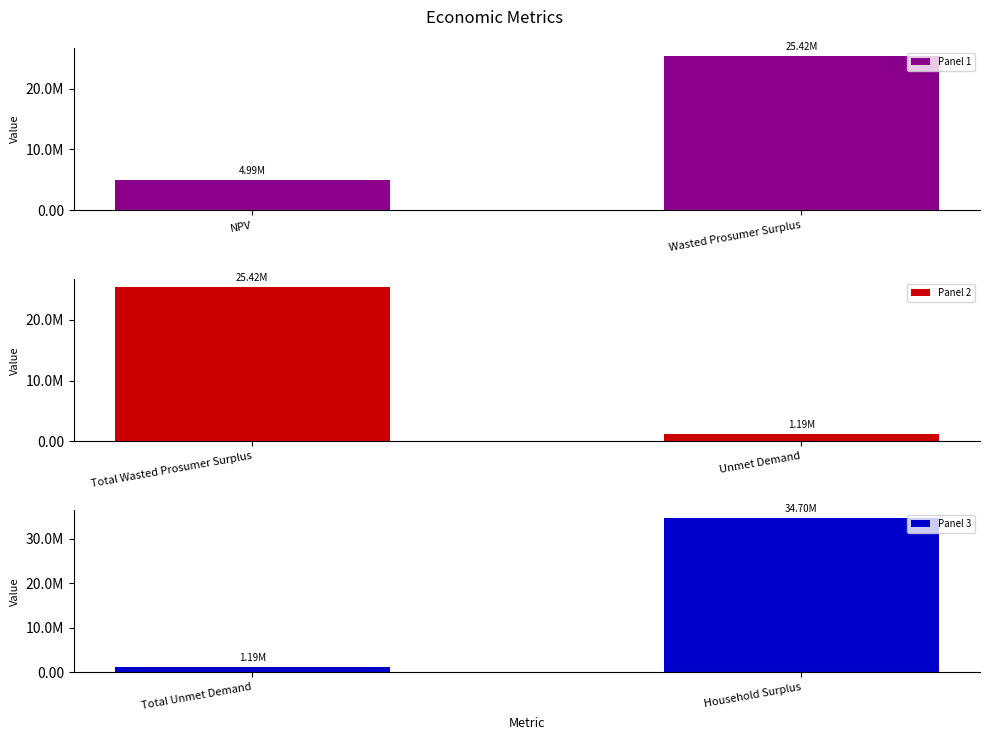

How many data points in Panel 3 are less than 34696343?

1